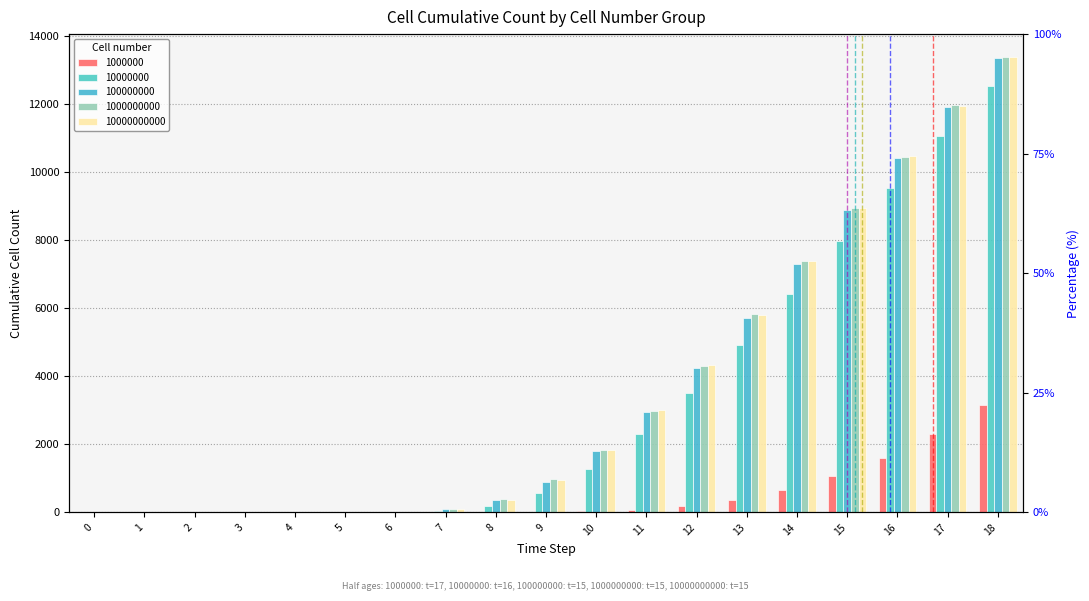

Which series has the largest range (max minus min)?

1000000000